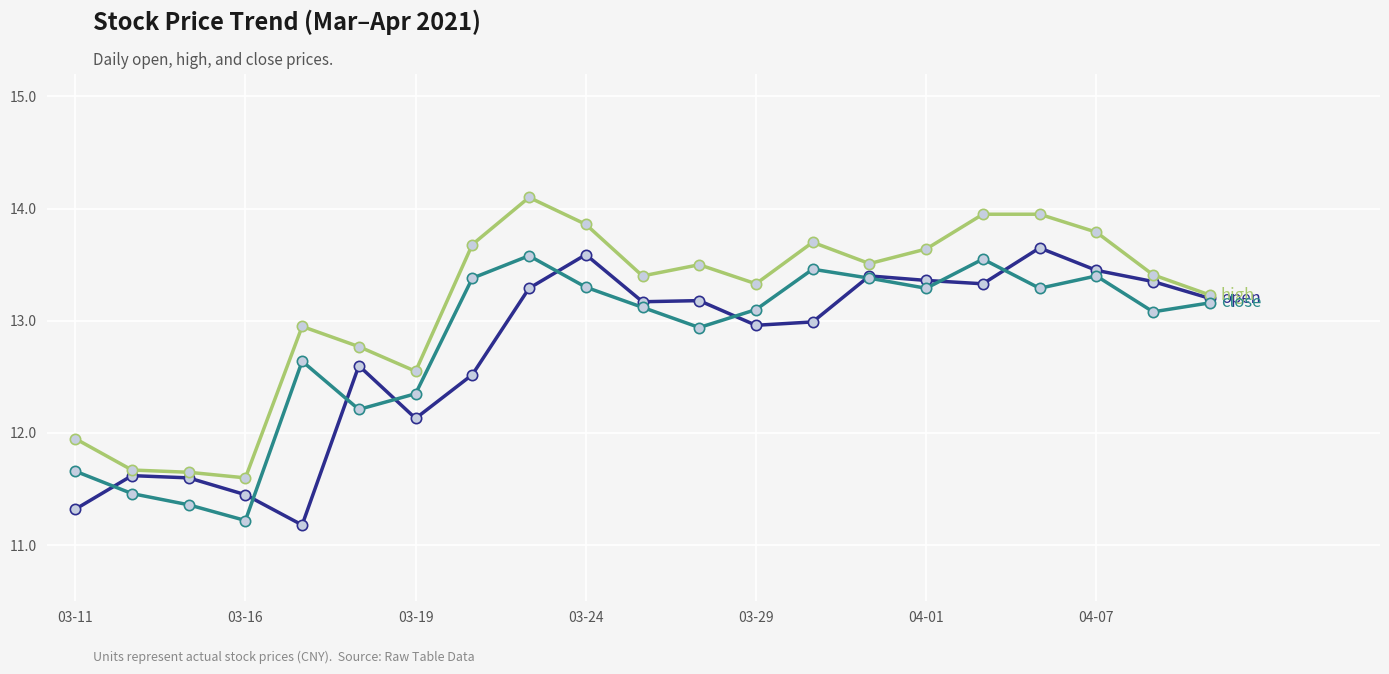

What is the maximum value shown in the chart?

14.1